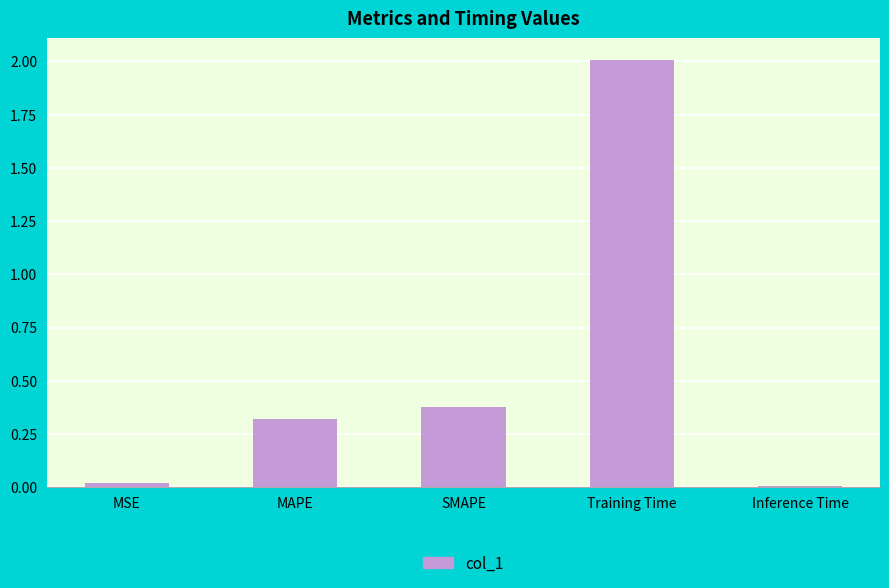

What position from the left is MSE?

1